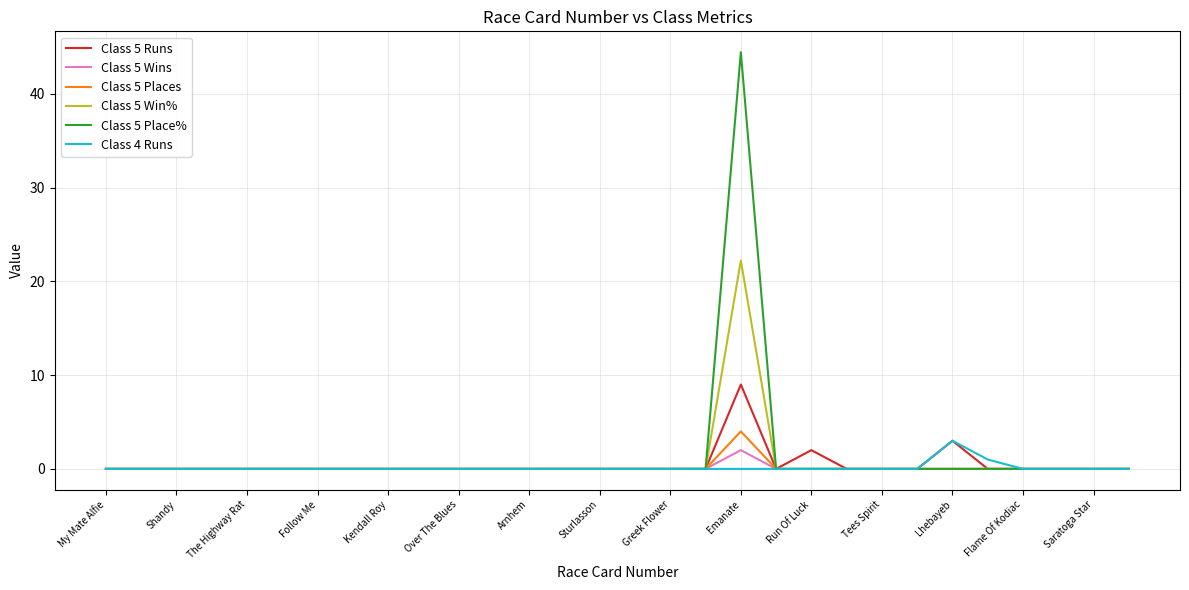

What is the maximum value shown in the chart?

44.4